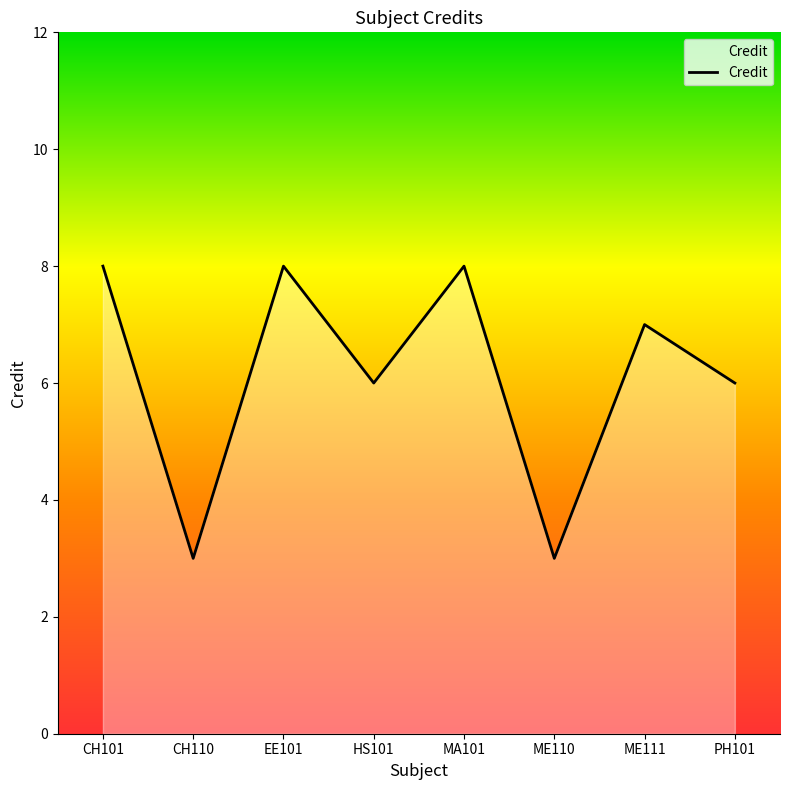

What is the ratio of the value at ME111 to the value at PH101?

1.2